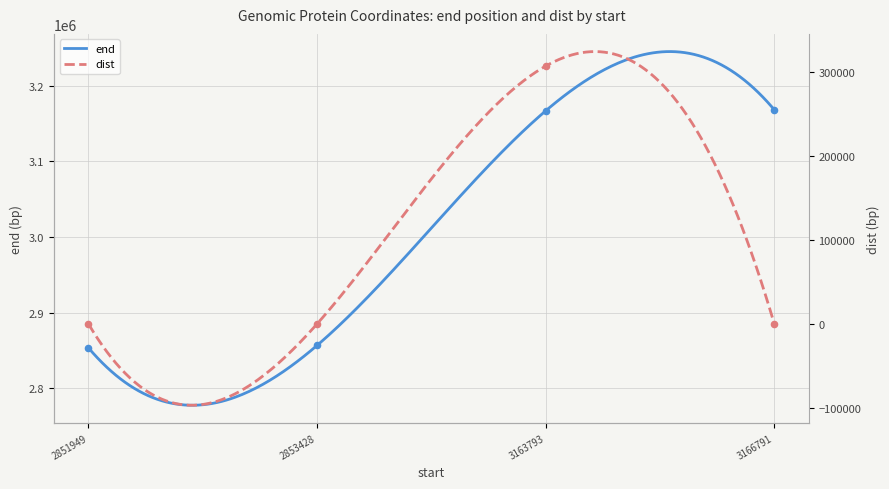

At which category is the sum across all series the highest?

3163793